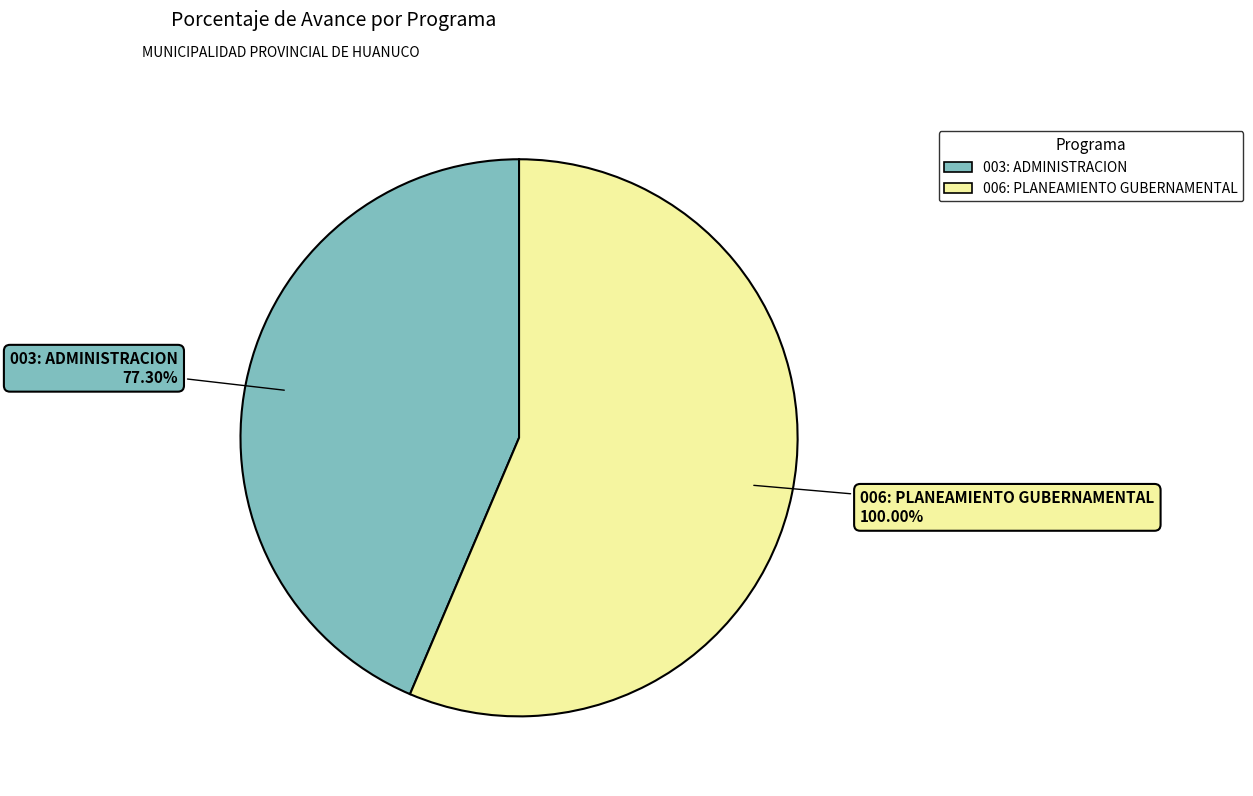

What is the change in value from 003: ADMINISTRACION to 006: PLANEAMIENTO GUBERNAMENTAL?

+22.7